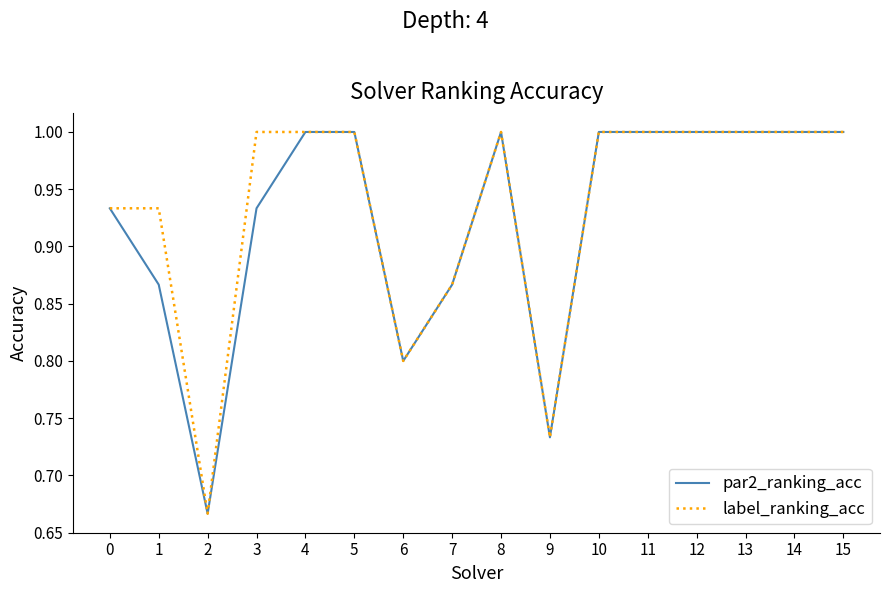

What is the sum of the par2_ranking_acc values at 10 and 0?

1.9